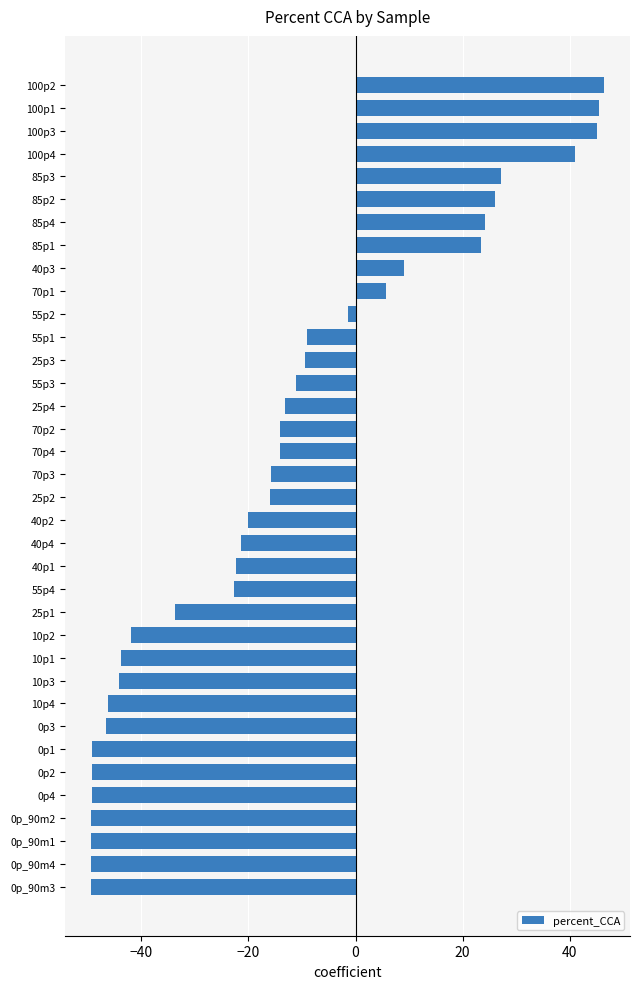

True or false: the data shows -49.5 at 0p_90m4.

True